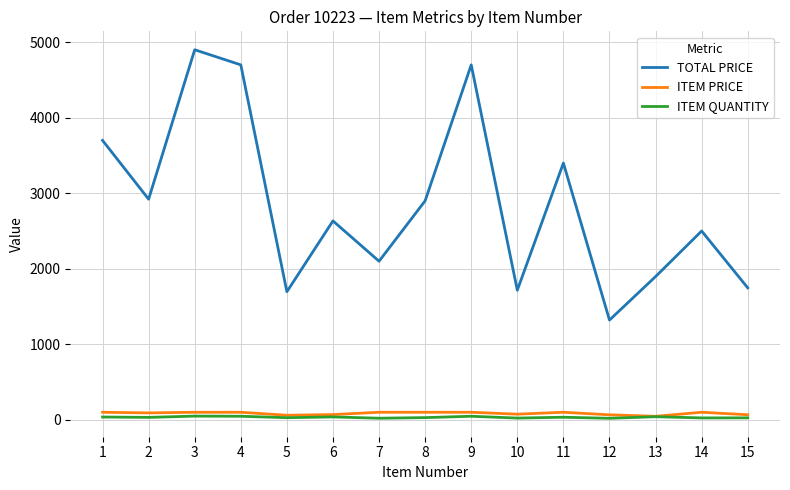

What is the spread (max minus min) of values at 3?

4851.0